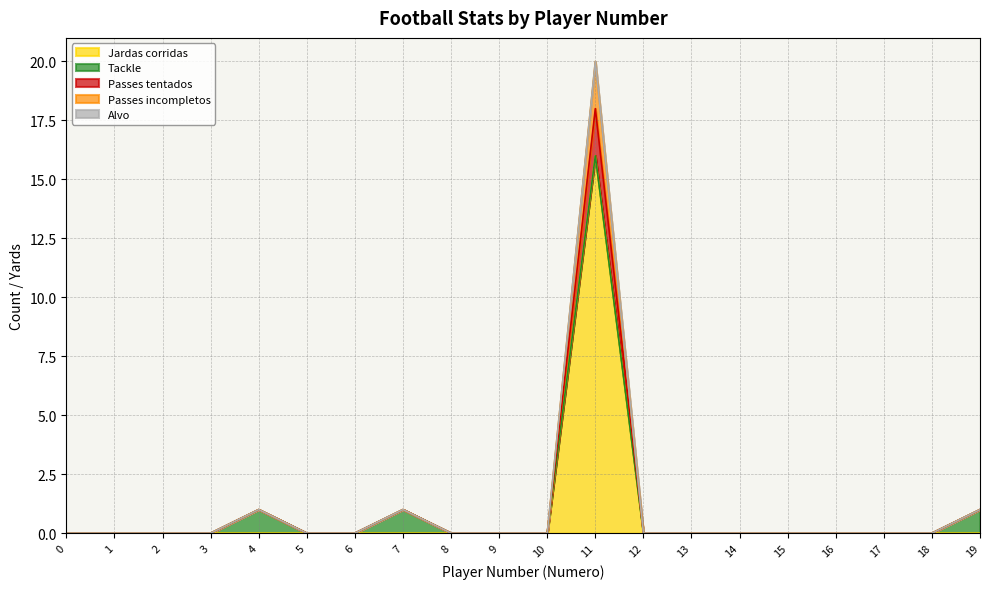

Which has a higher value, 8 or 14?

8